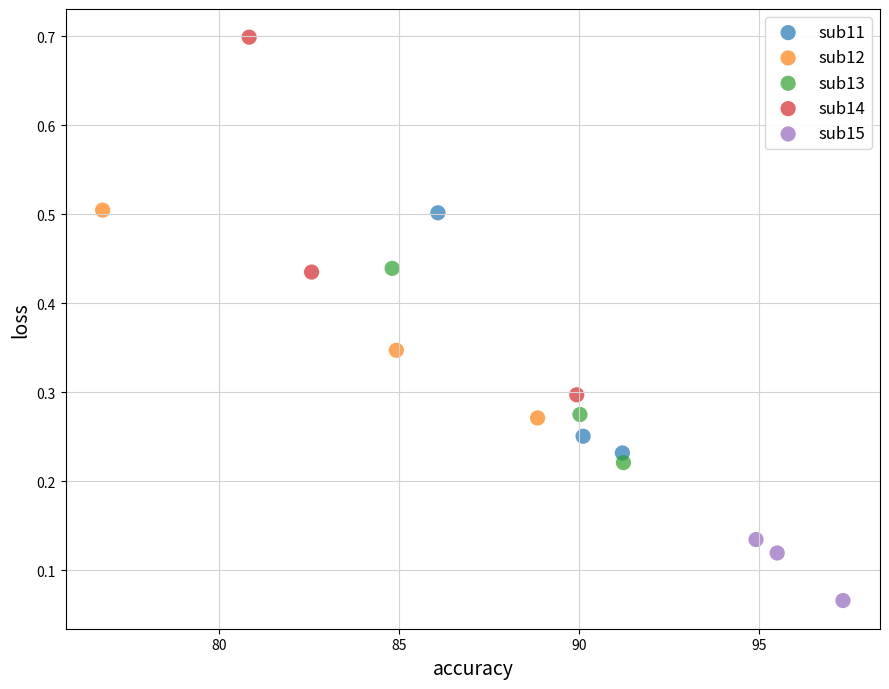

Which series reaches the maximum Y coordinate?

sub14